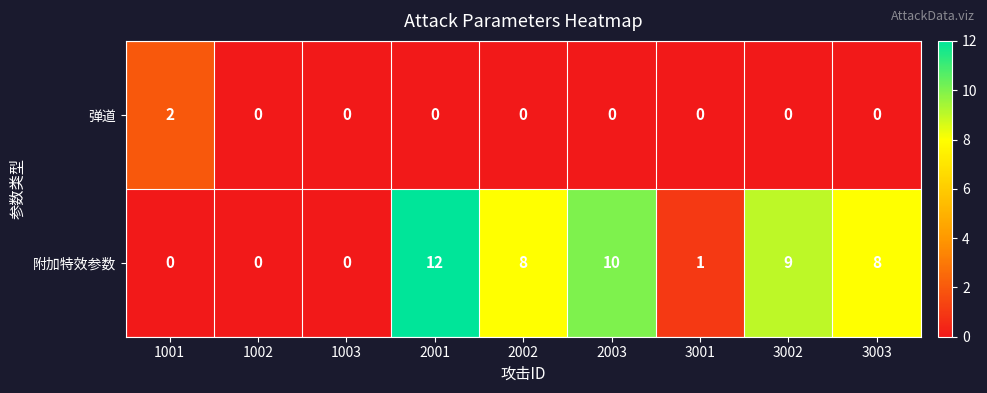

What is the spread (max minus min) of values at 2003?

10